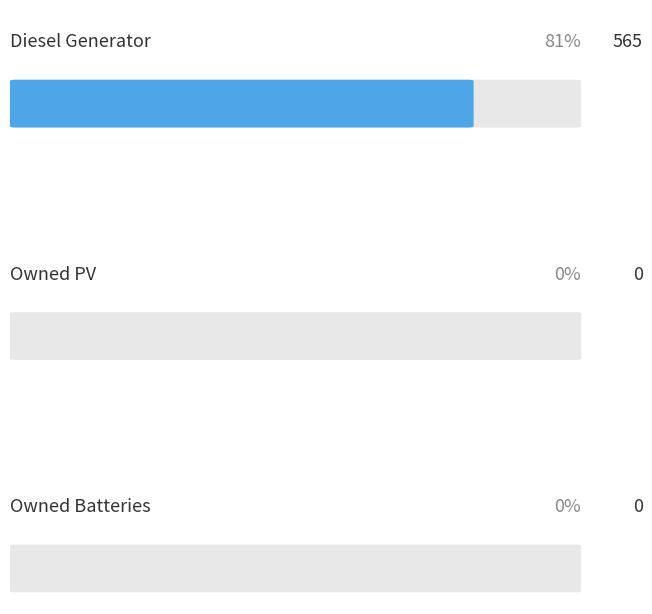

Which series has the largest total across all categories?

Diesel Generator